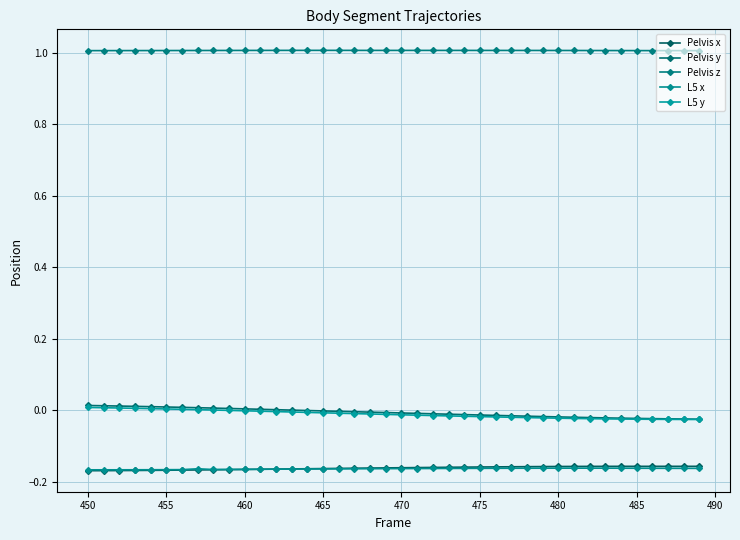

What is the minimum value for L5 x?

-0.2